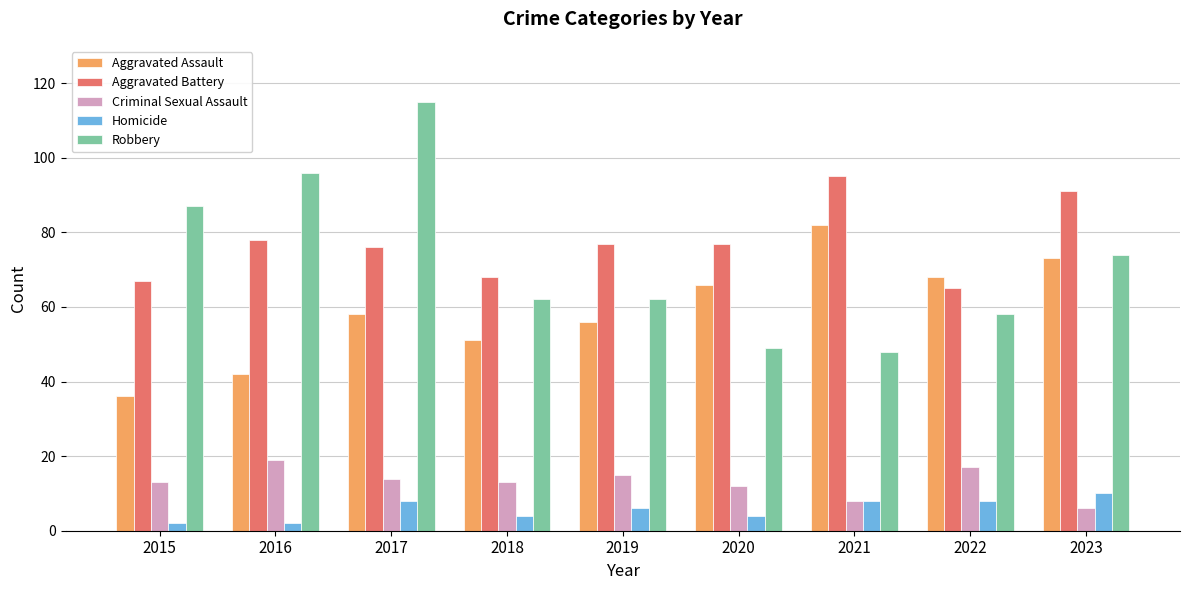

At 2017, list the series in order from smallest to largest.

Homicide, Criminal Sexual Assault, Aggravated Assault, Aggravated Battery, Robbery